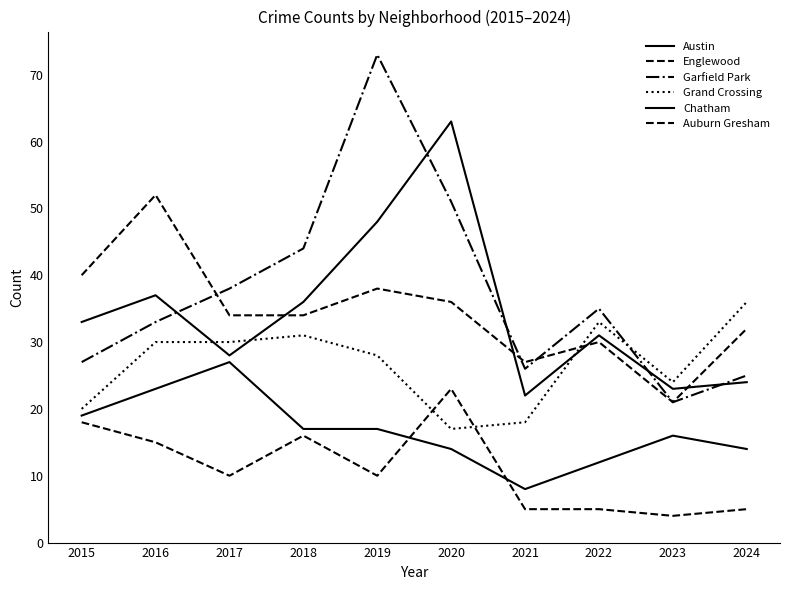

Does the chart display data point markers on the line(s)?

No